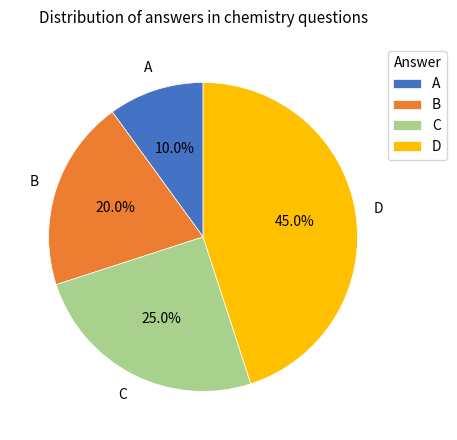

Combined, do C and D account for over 50%?

Yes